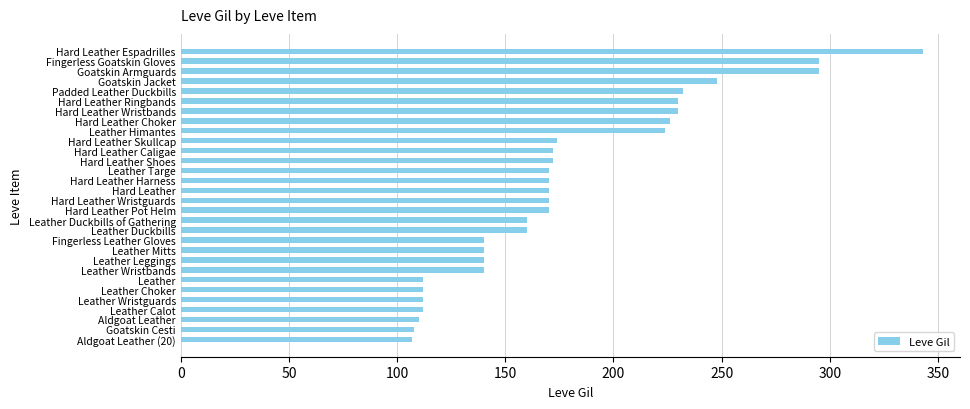

The chart shows a value of 230 at Hard Leather Wristbands. True or false?

True